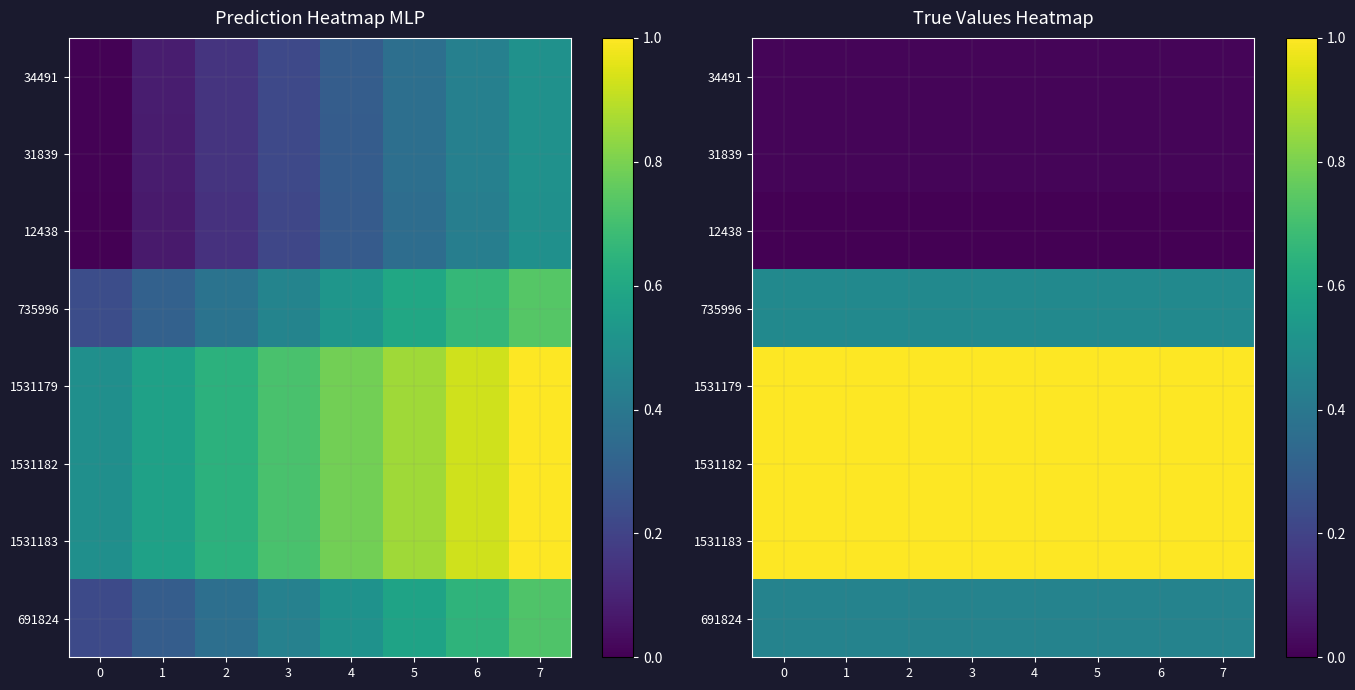

At 0, list the series in order from largest to smallest.

1531183, 1531182, 1531179, 735996, 691824, 34491, 31839, 12438